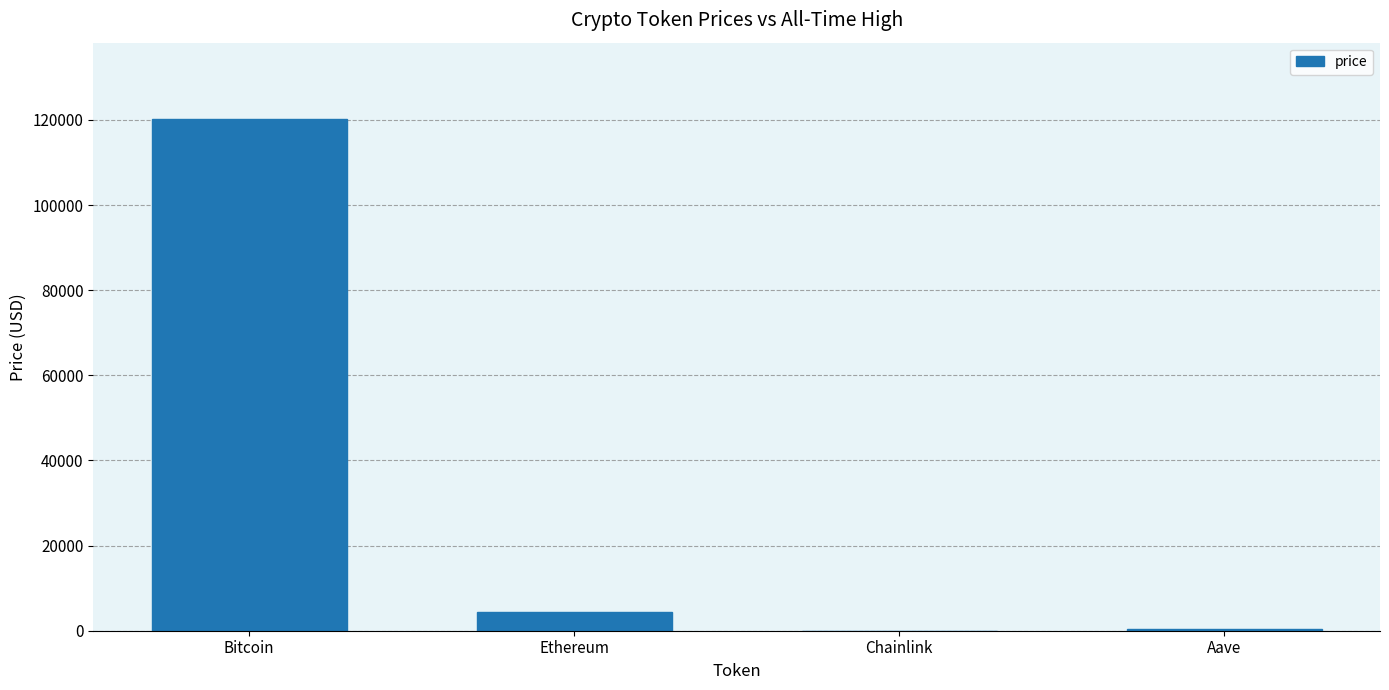

Which label corresponds to the largest value in the chart?

Bitcoin